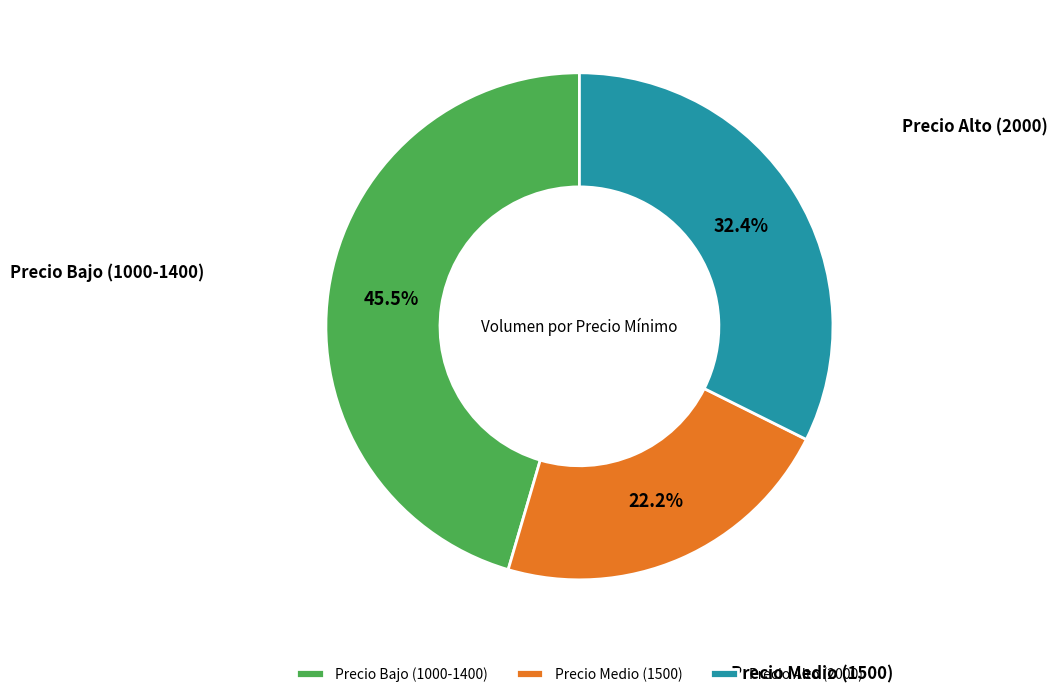

Which has a higher value, Precio Alto (2000) or Precio Medio (1500)?

Precio Alto (2000)